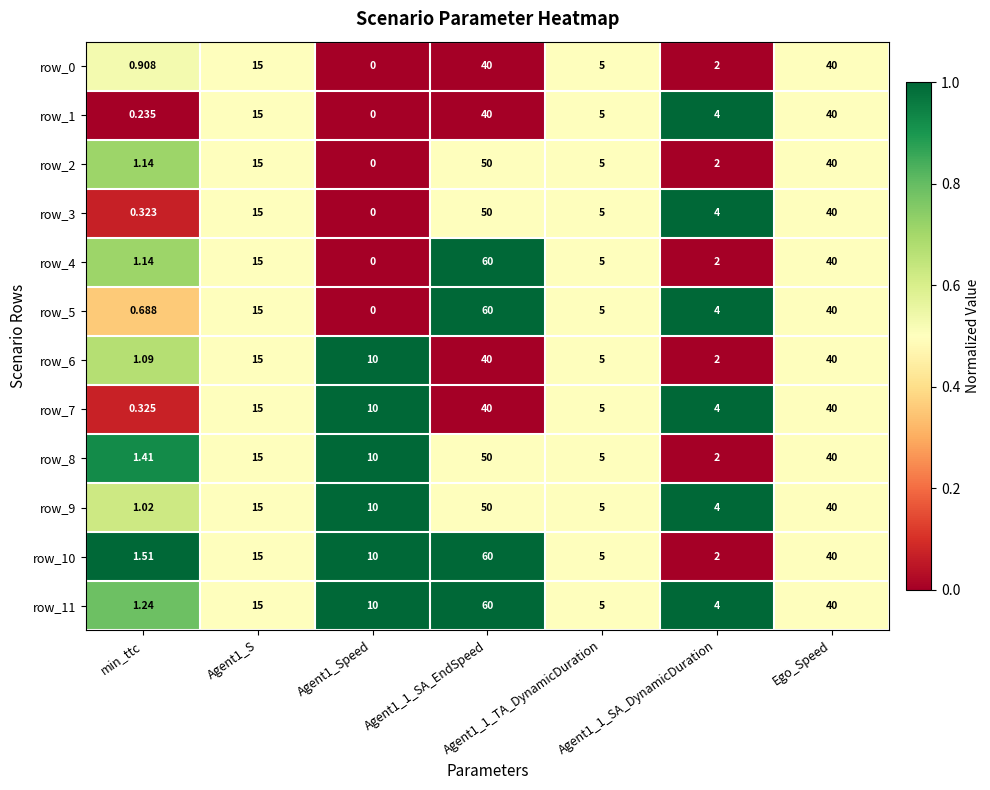

Which category has the lowest value in the row_7 series?

min_ttc